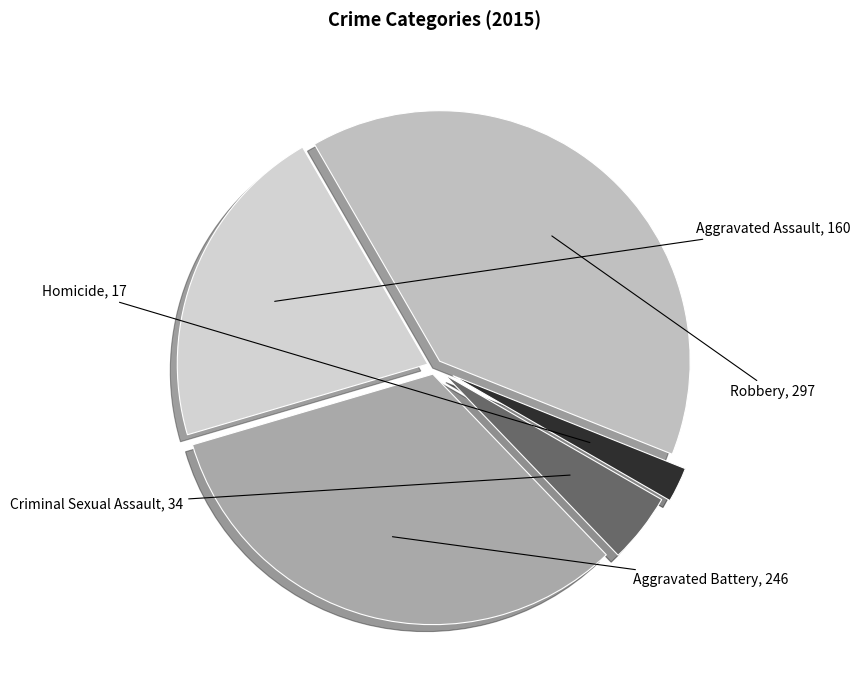

The Criminal Sexual Assault slice represents 5% of the pie. True or false?

True